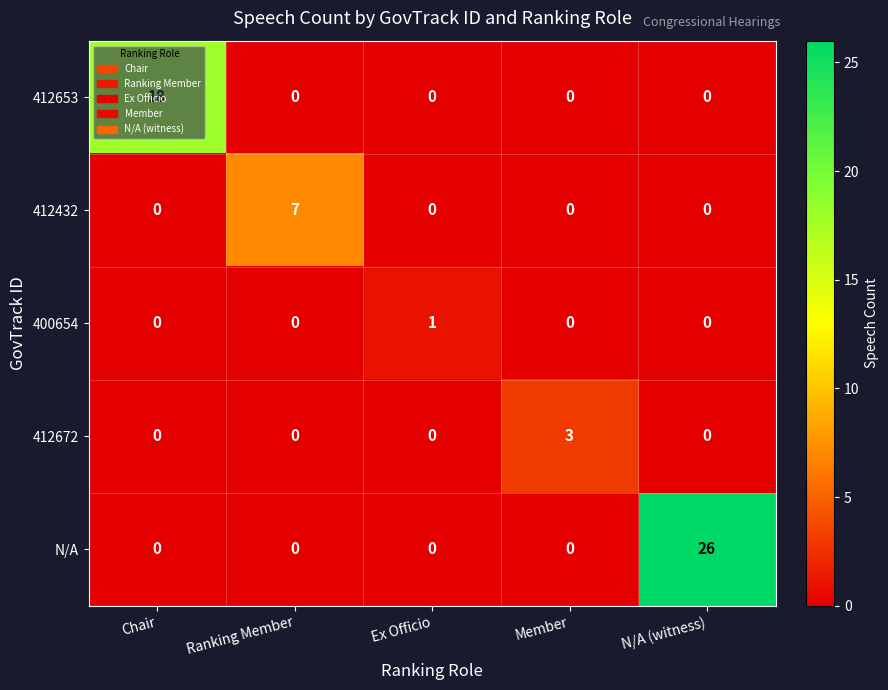

List the series in order of their peak value, lowest first.

400654, 412672, 412432, 412653, N/A